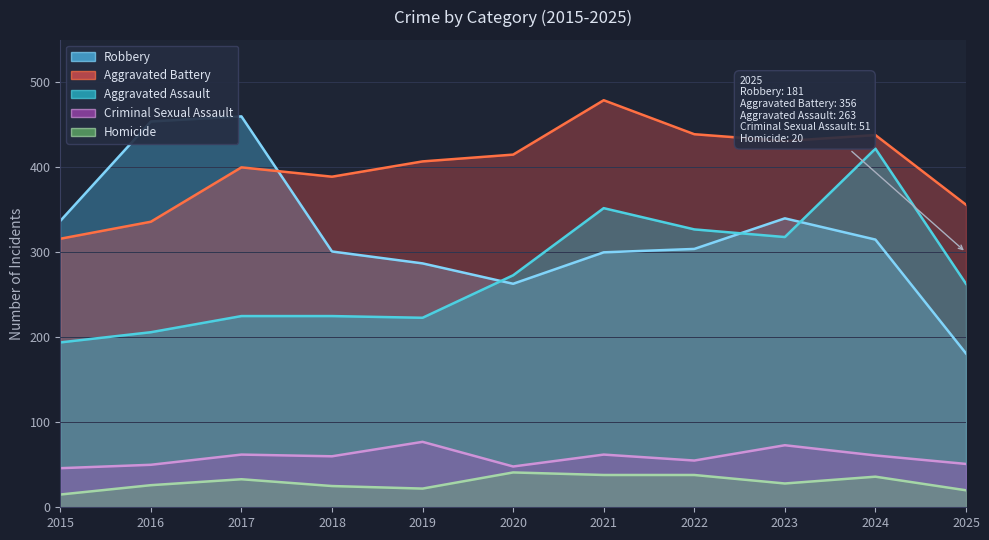

How many interior local valleys does the Homicide series have?

2